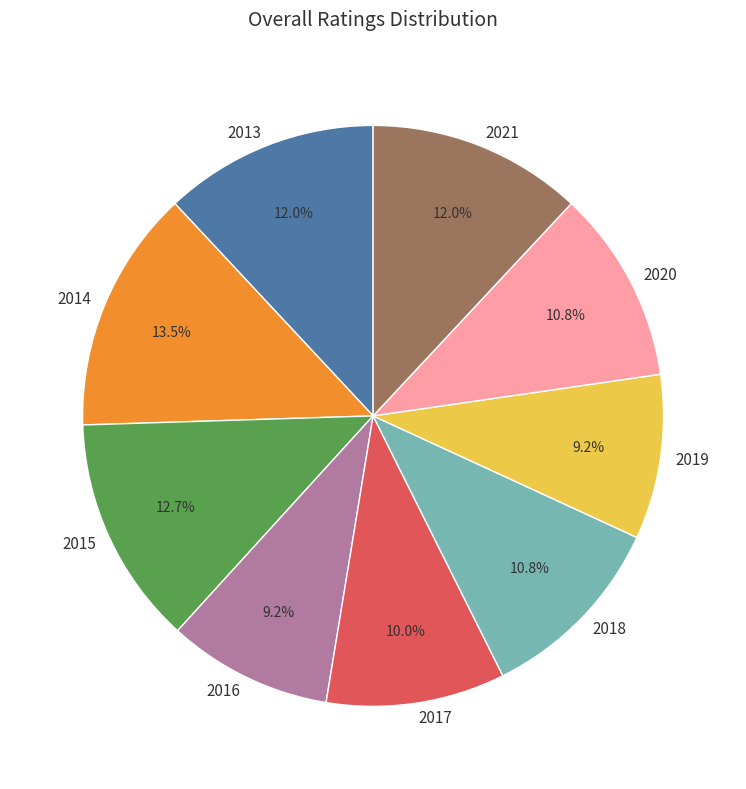

The 2013 slice represents 1% of the pie. True or false?

False